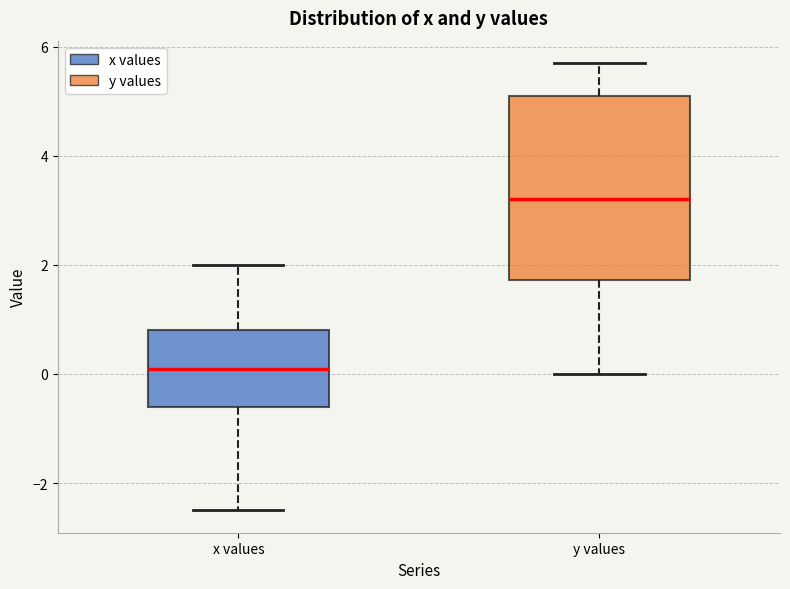

Reading left to right, read every box against the y-axis: the position of its median line, the range the box covers, and the ends of its whiskers. The values are not printed on the chart, so give them approximately, as read against the axis.

x values: median 0.2, box -0.6 to 0.8, whiskers -2.4 to 2.0
y values: median 3.2, box 1.8 to 5.2, whiskers 0.0 to 5.8